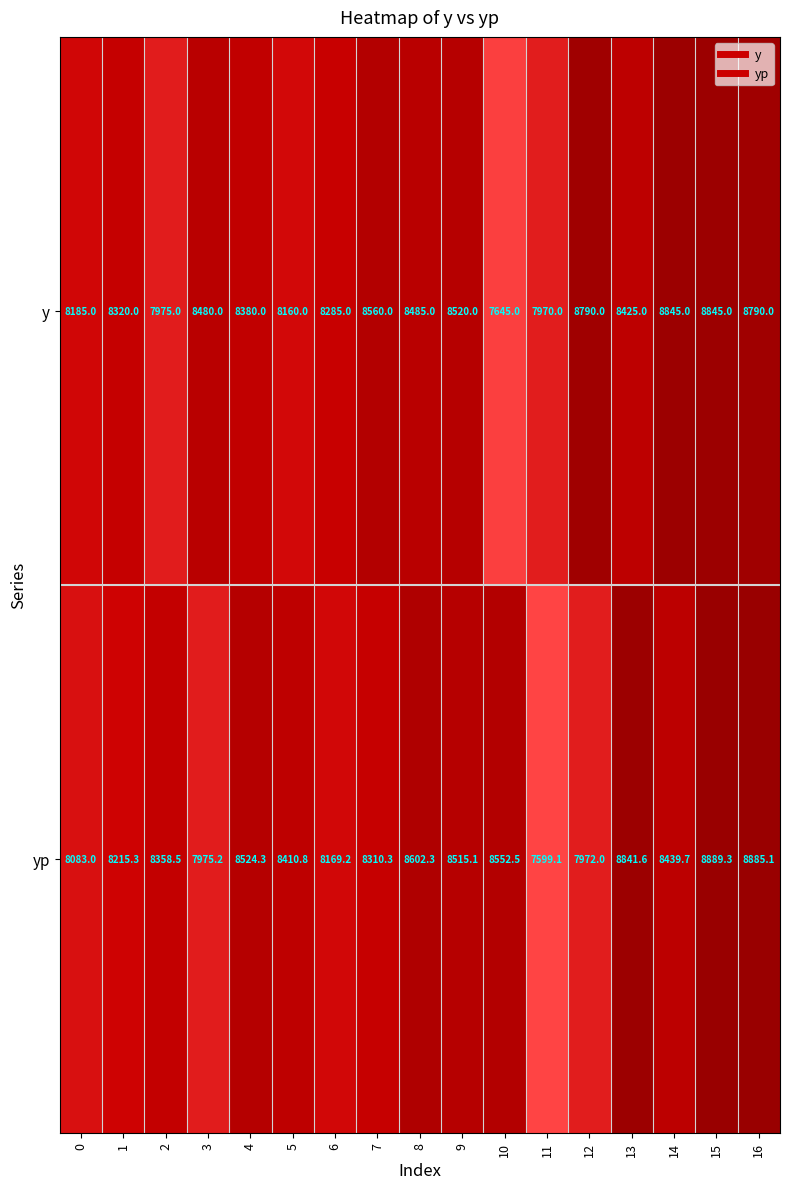

True or false: y has a value of 8485.0 at 8.

True